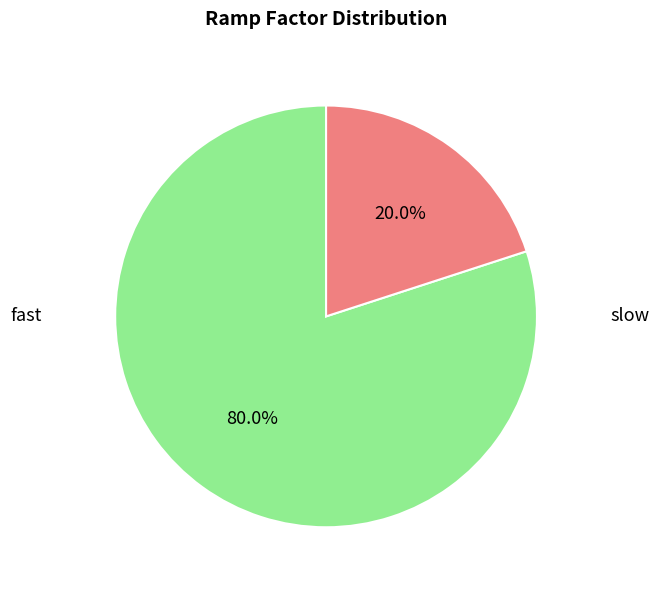

What is the total percentage of fast and slow?

100.0%